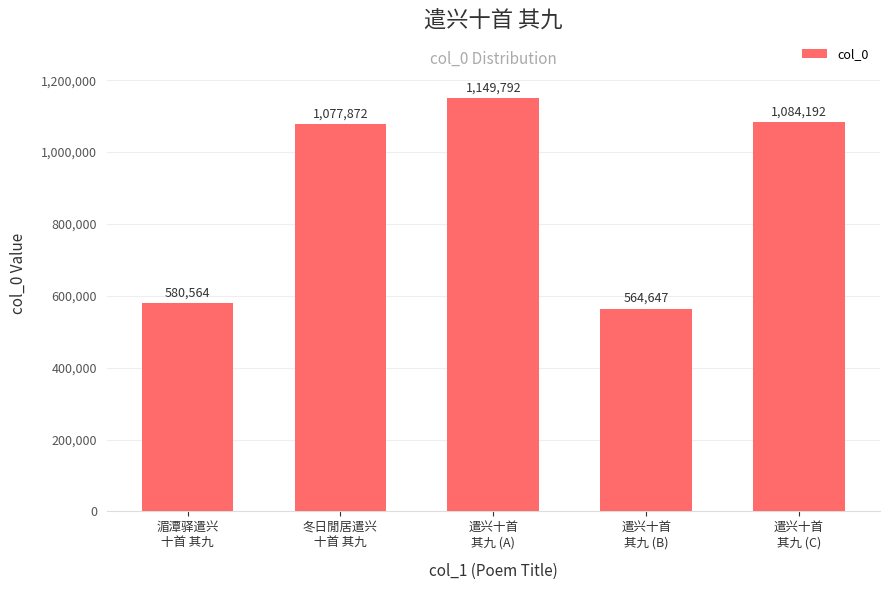

The chart shows a value of 1077872 at 冬日閒居遣兴
十首 其九. True or false?

True